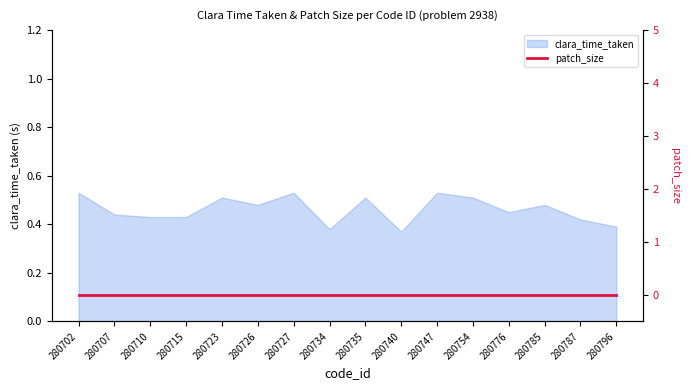

The chart shows a value of 0.2 at 280727. True or false?

False